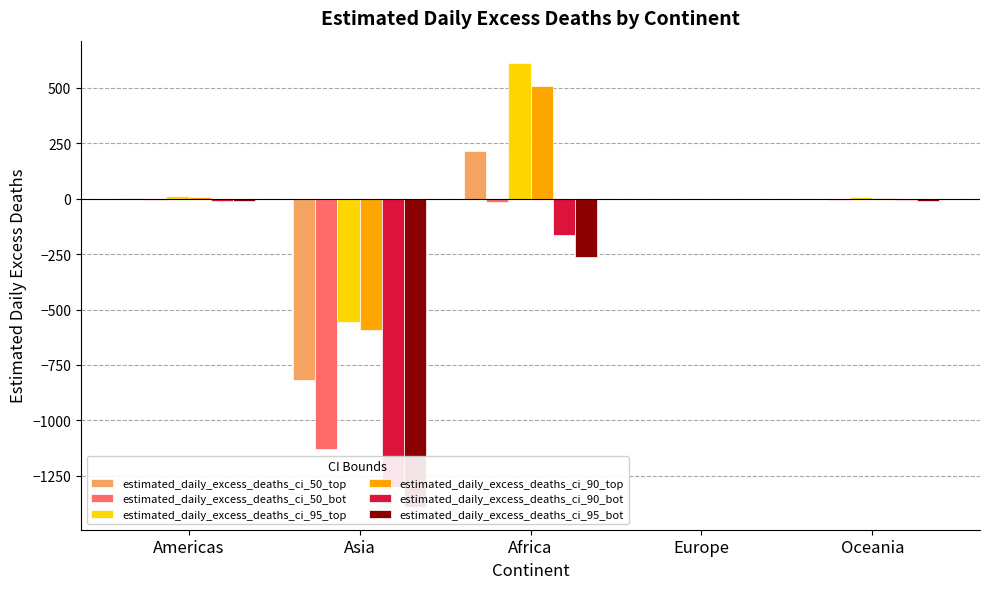

Which series has the largest range (max minus min)?

estimated_daily_excess_deaths_ci_95_bot